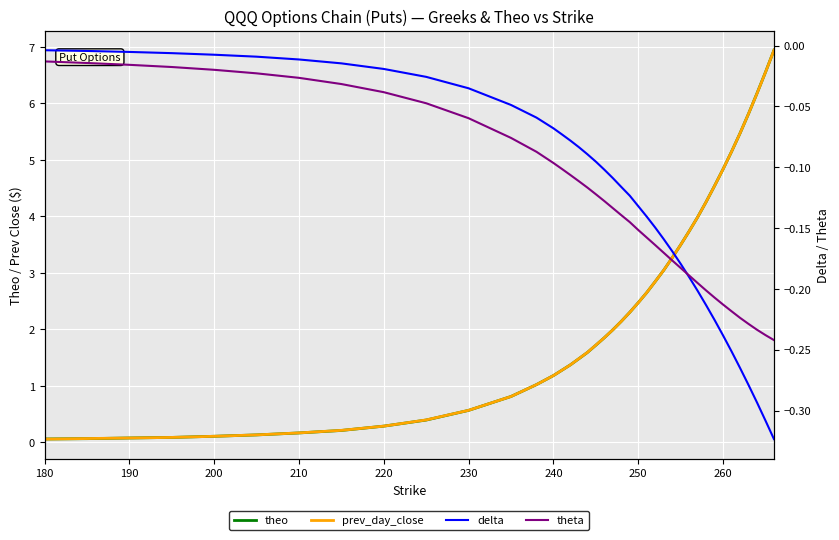

What is the difference between the second highest and minimum values in the prev_day_close series?

6.5